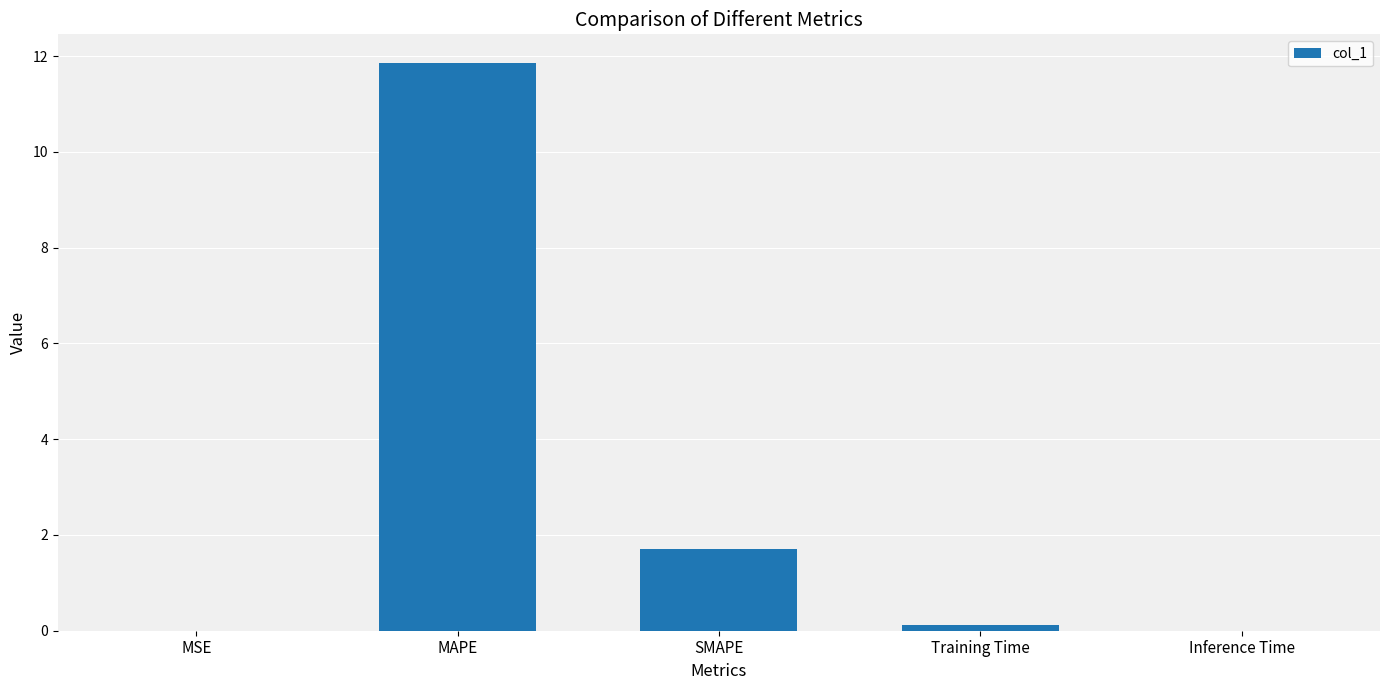

What is the maximum value shown in the chart?

11.9